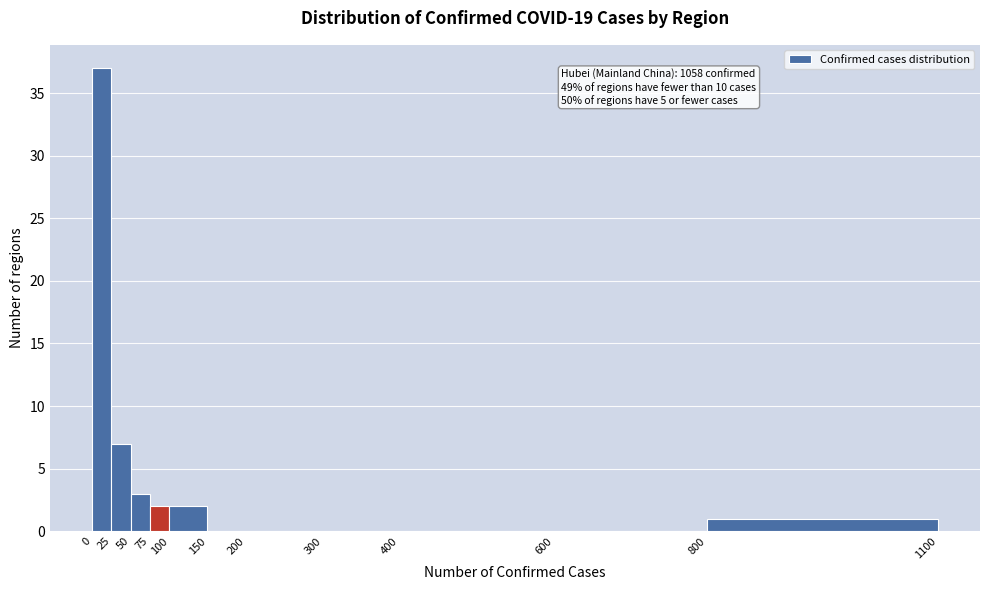

Which range on the x-axis has the tallest bar?

0 to 25